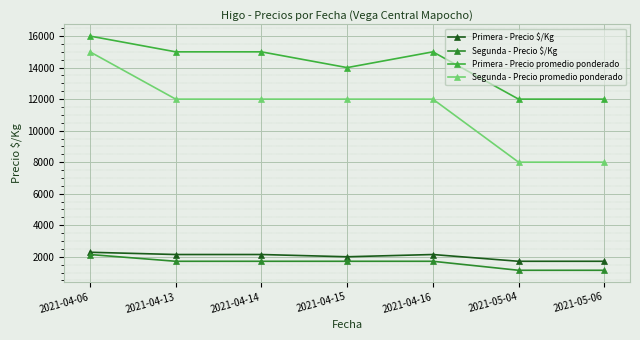

True or false: Primera - Precio promedio ponderado and Segunda - Precio $/Kg intersect in this chart.

False